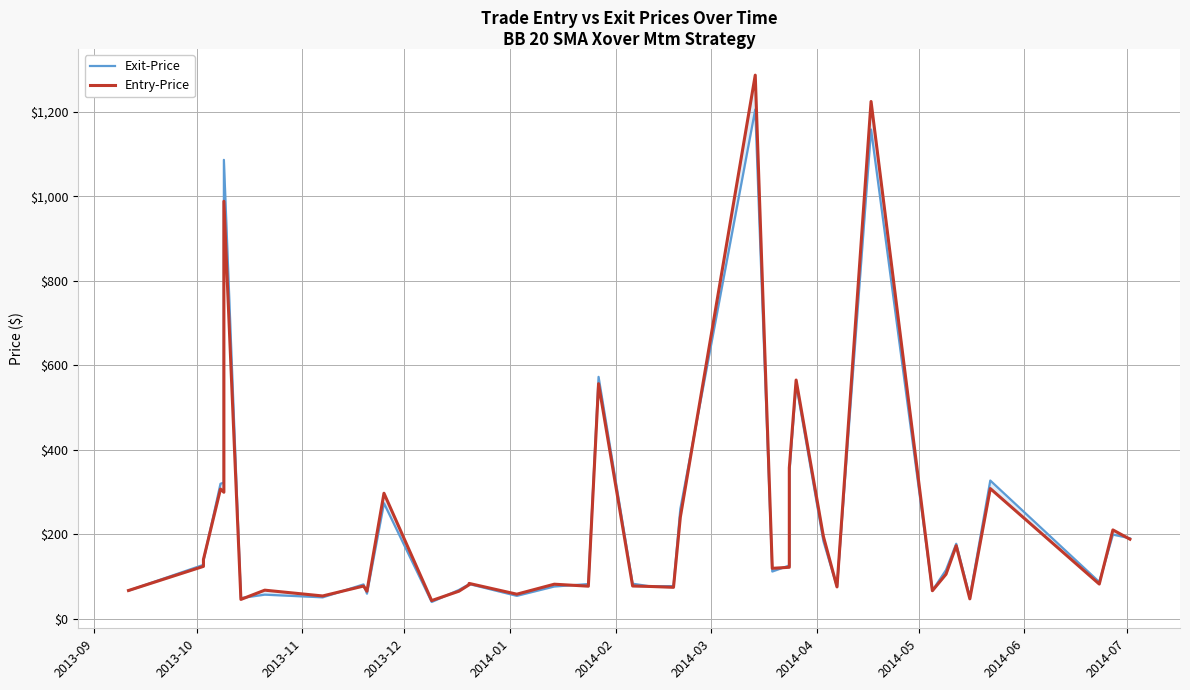

At which label does Entry-Price first exceed 105?

2013-10